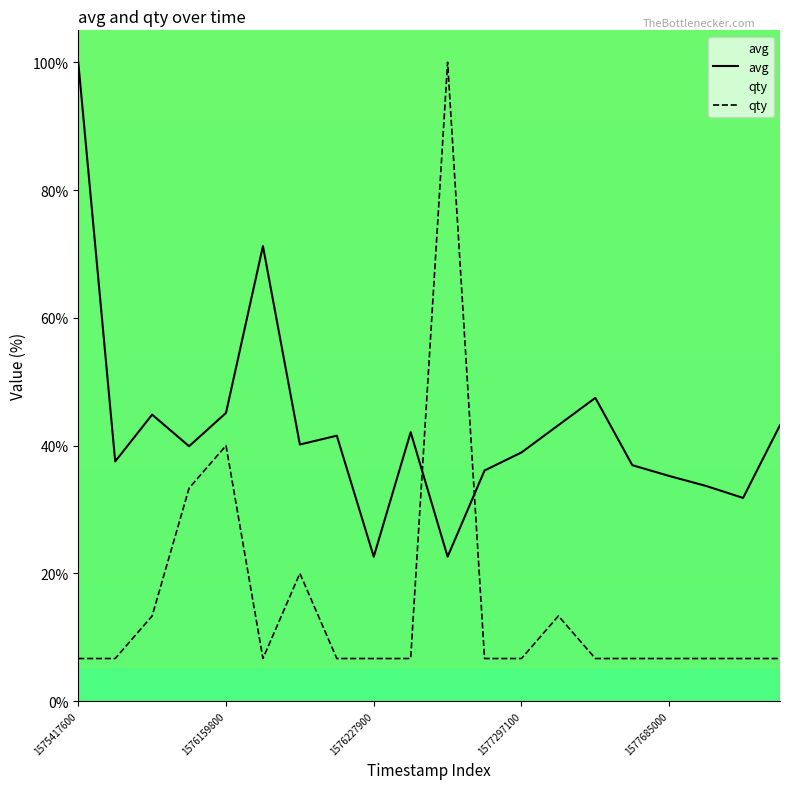

Reading left to right, list all the values displayed in this chart.

avg: 100.0	37.5	44.8	39.9	45.1	71.2	40.2	41.5	22.6	42.1	22.6	36.1	38.9	43.2	47.5	36.9	35.2	33.7	31.8	43.2
qty: 6.7	6.7	13.3	33.3	40.0	6.7	20.0	6.7	6.7	6.7	100.0	6.7	6.7	13.3	6.7	6.7	6.7	6.7	6.7	6.7